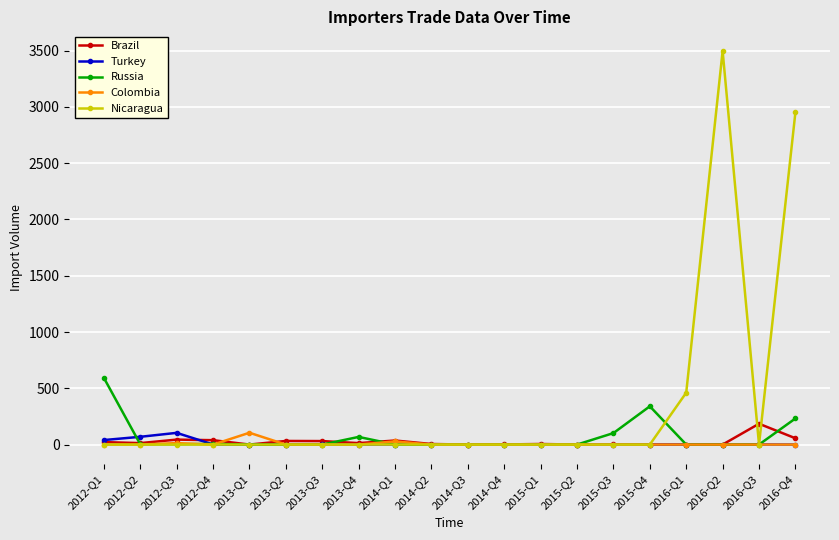

What is the highest value of the Colombia series?

105